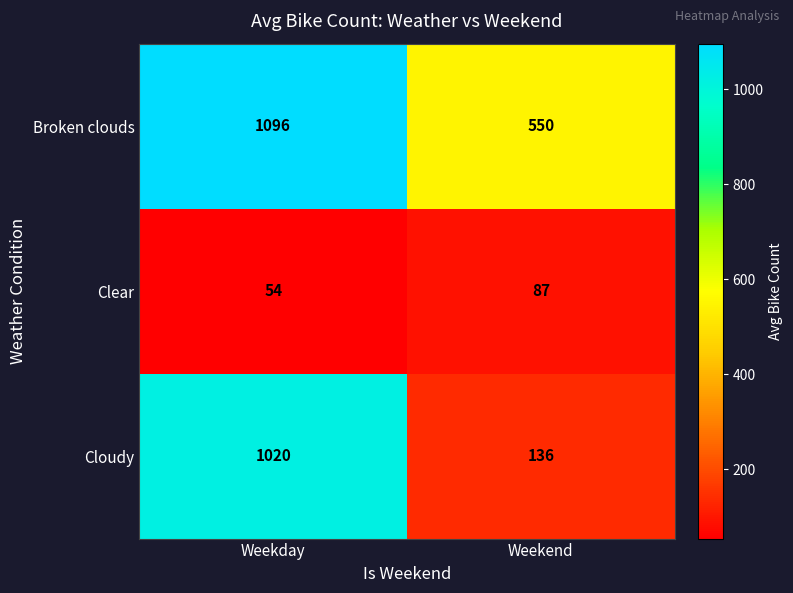

What value does the Cloudy series have at Weekend?

136